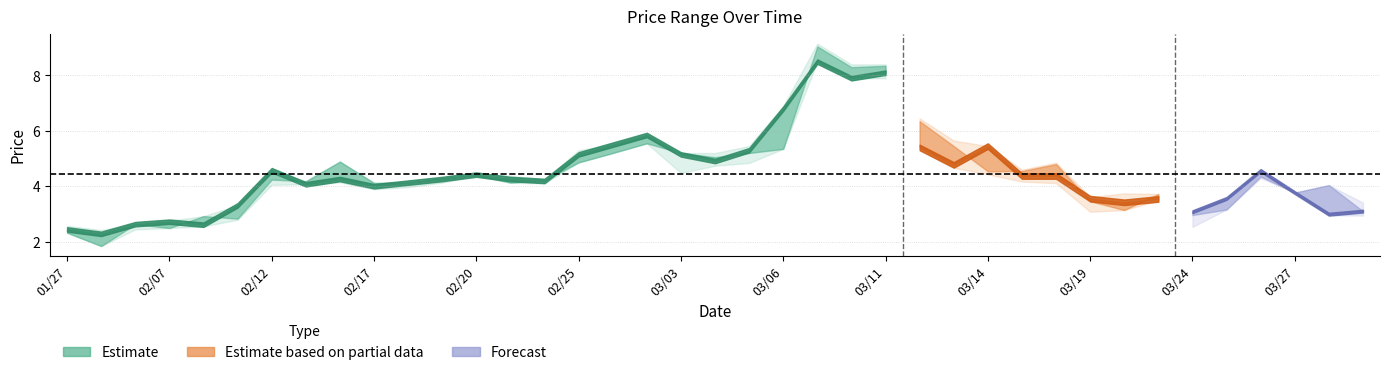

True or false: high and low cross at least once.

False